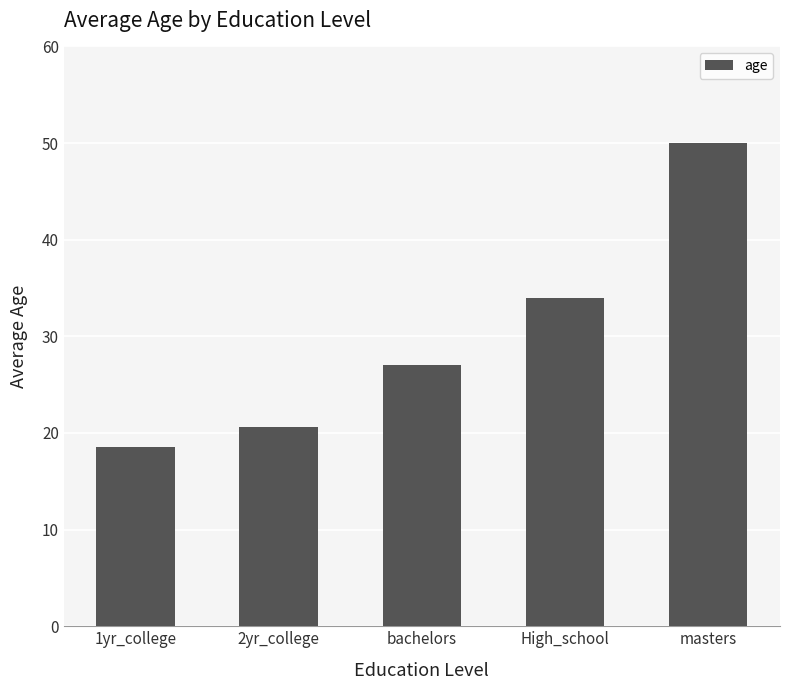

How many values are below 27?

2